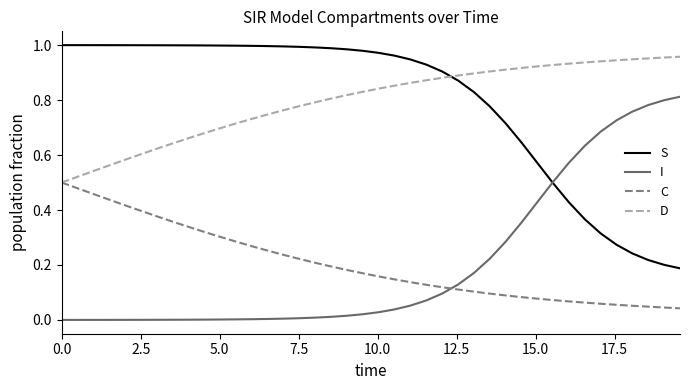

True or false: I and D intersect in this chart.

False